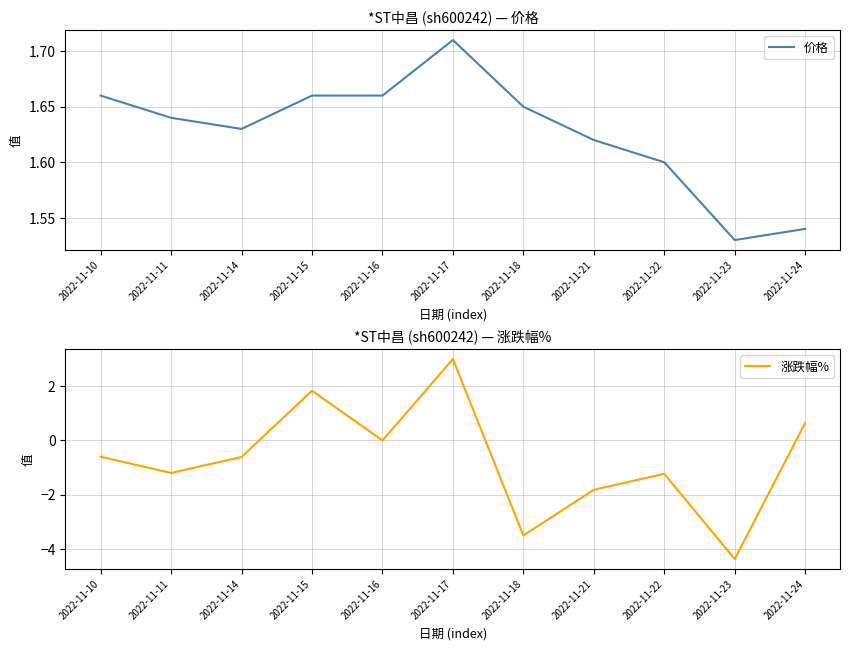

What is the value of the 价格 point at the 9th from the left?

1.6